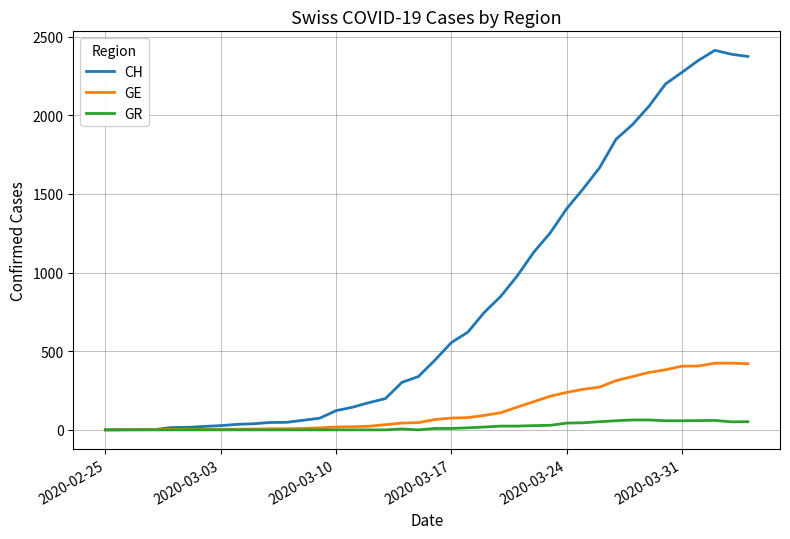

Which series has the largest total across all categories?

CH